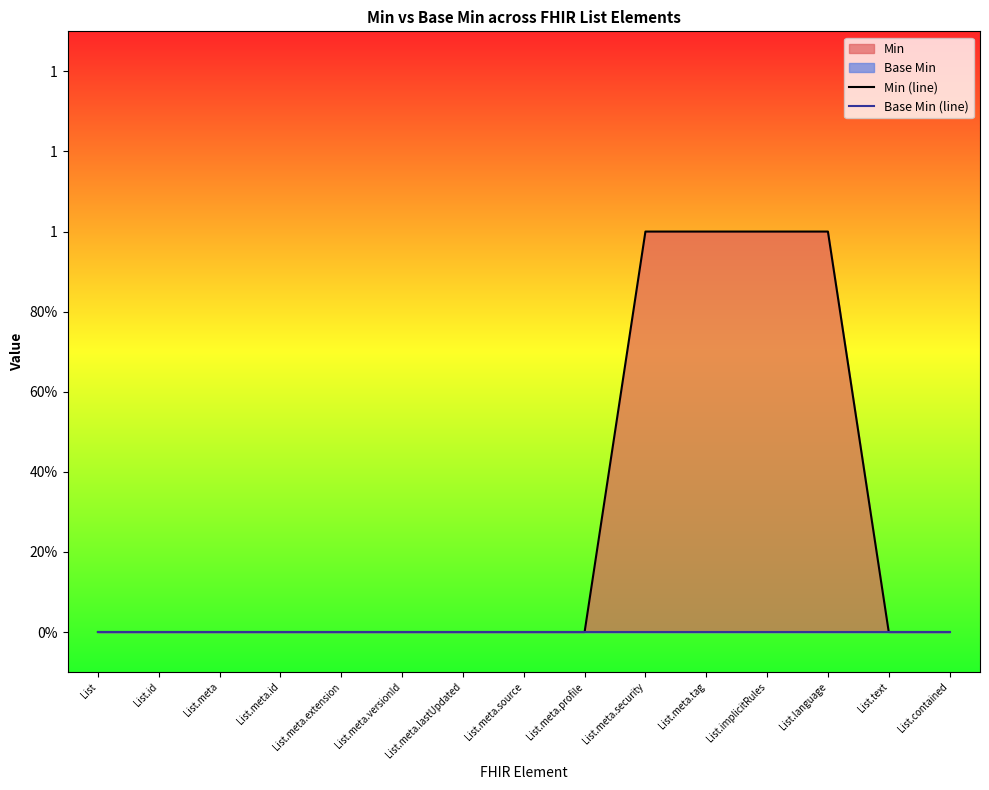

What position from the left is List.meta.lastUpdated?

7